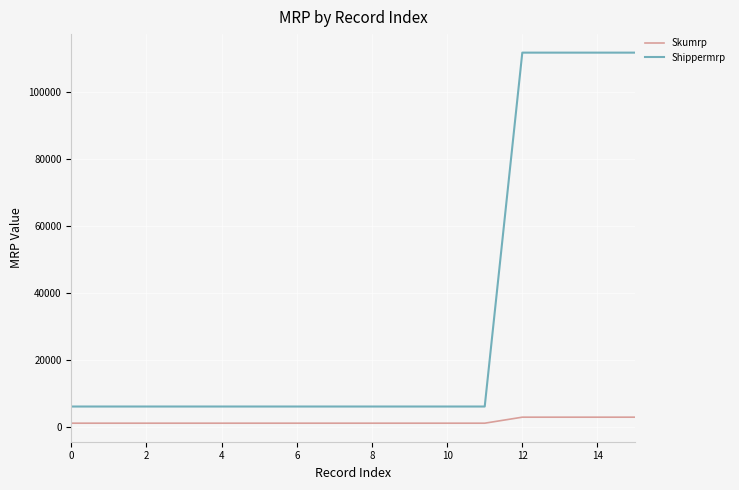

How many Shippermrp values are between 5976 and 111680?

16